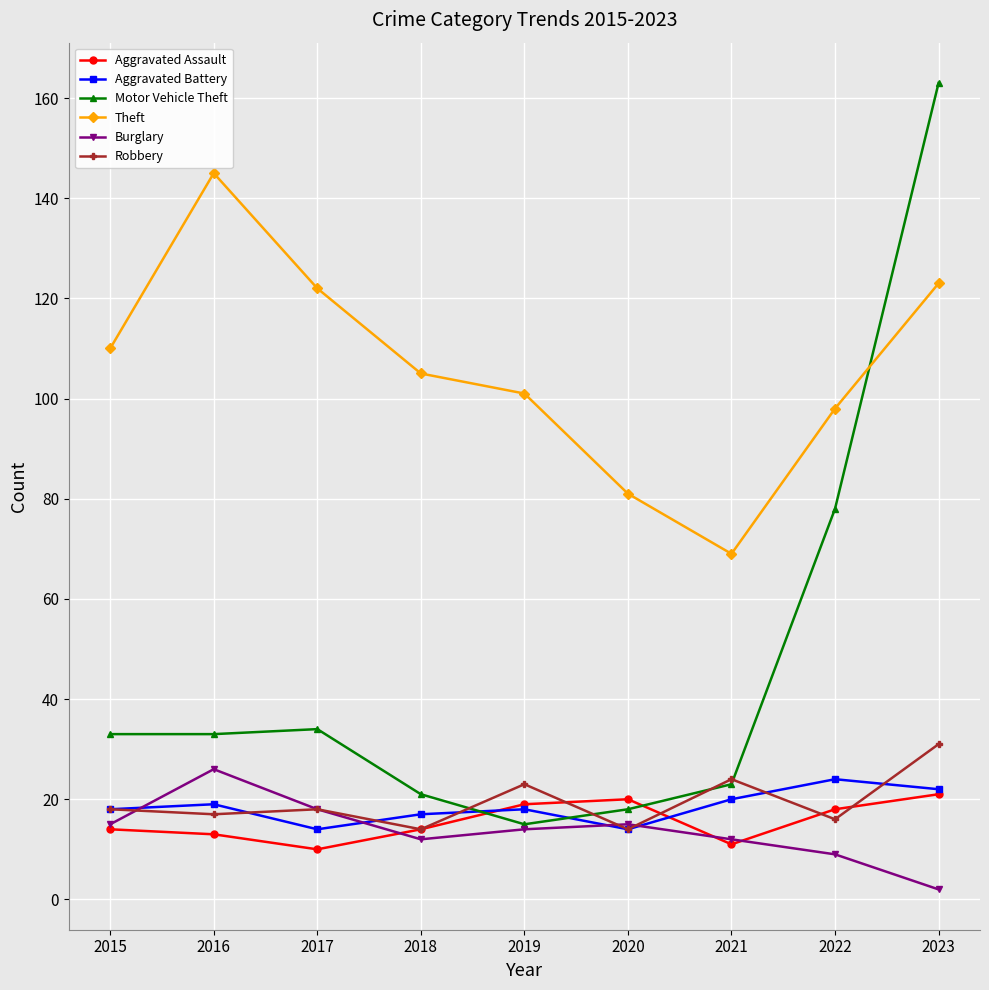

What are all the series names shown in the legend?

Aggravated Assault, Aggravated Battery, Motor Vehicle Theft, Theft, Burglary, Robbery